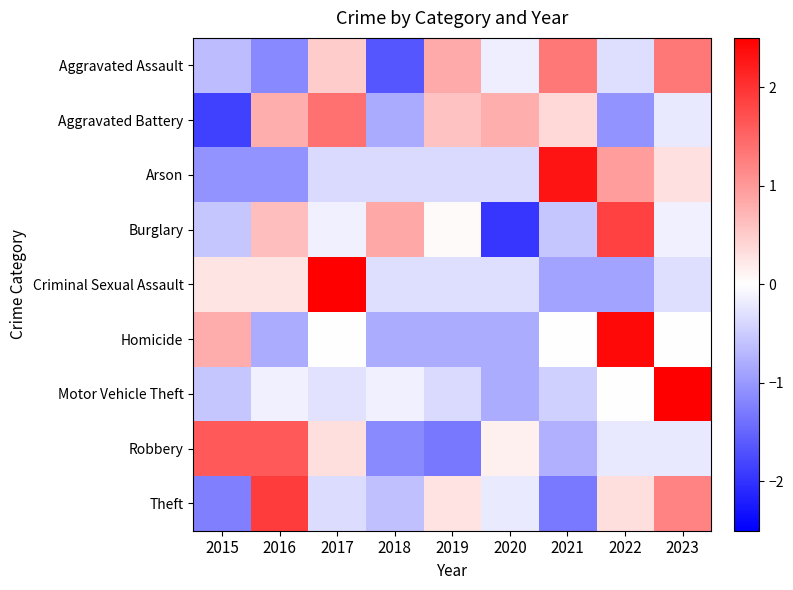

Rank the series by their maximum value, from highest to lowest.

Motor Vehicle Theft, Criminal Sexual Assault, Homicide, Arson, Theft, Burglary, Robbery, Aggravated Battery, Aggravated Assault